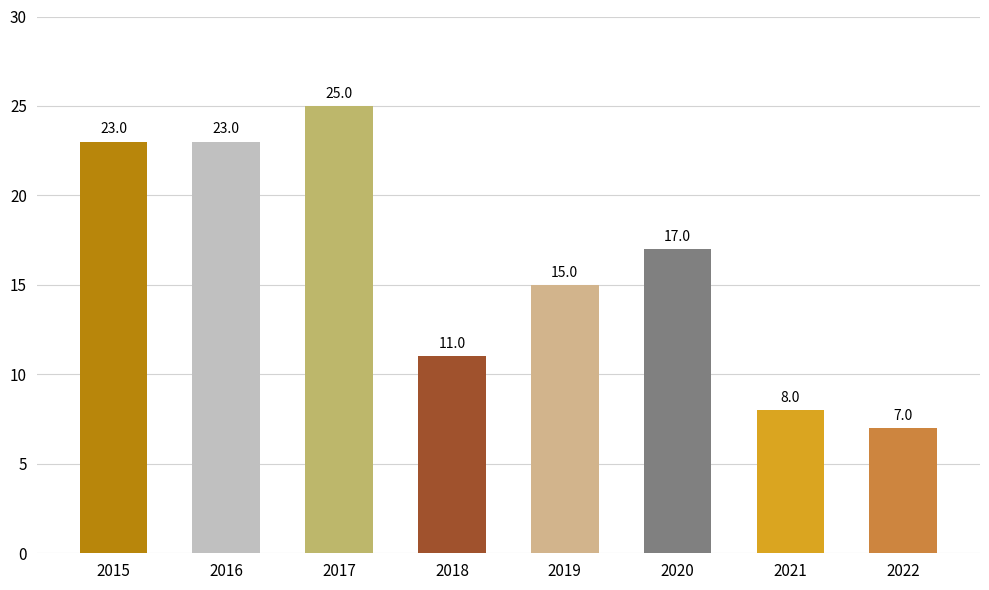

The chart shows a value of 11 at 2022. True or false?

False